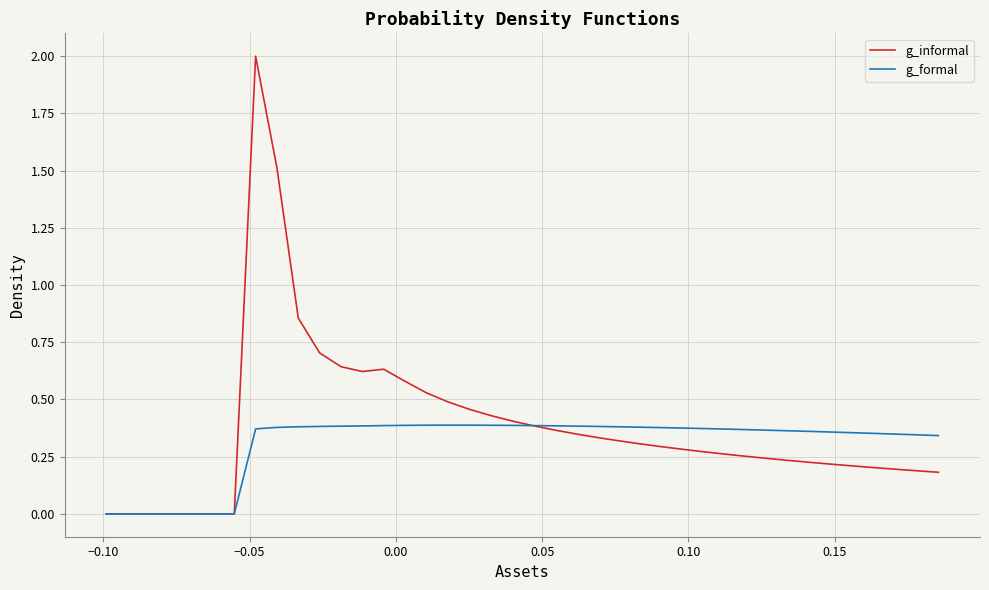

Which series has the largest range (max minus min)?

g_informal